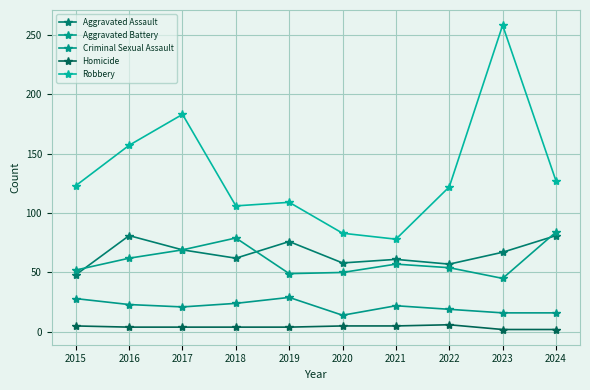

What is the difference between the Aggravated Assault values at 2017 and 2019?

7